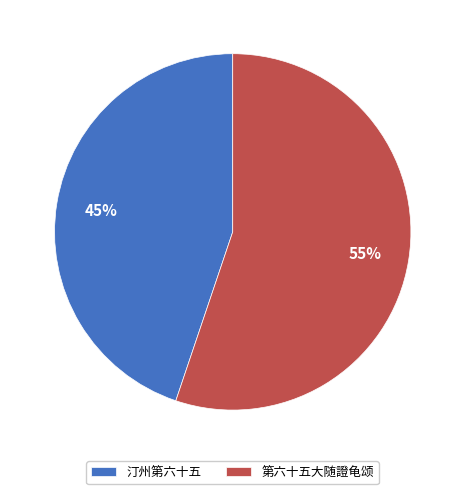

Do 汀州第六十五 and 第六十五大随證龟颂 together represent more than half of the pie?

Yes